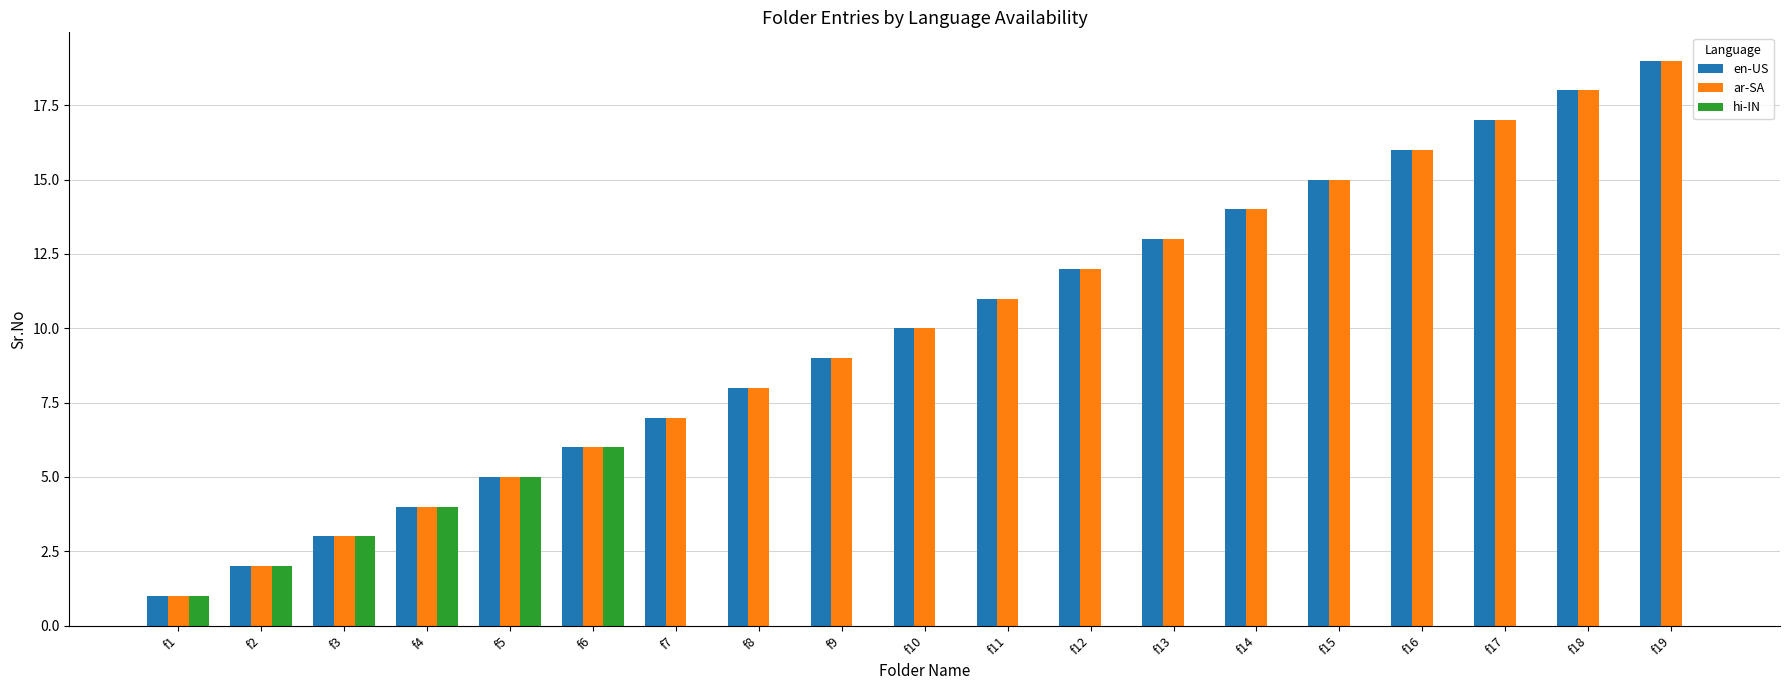

The hi-IN series shows 0 at f14. True or false?

True